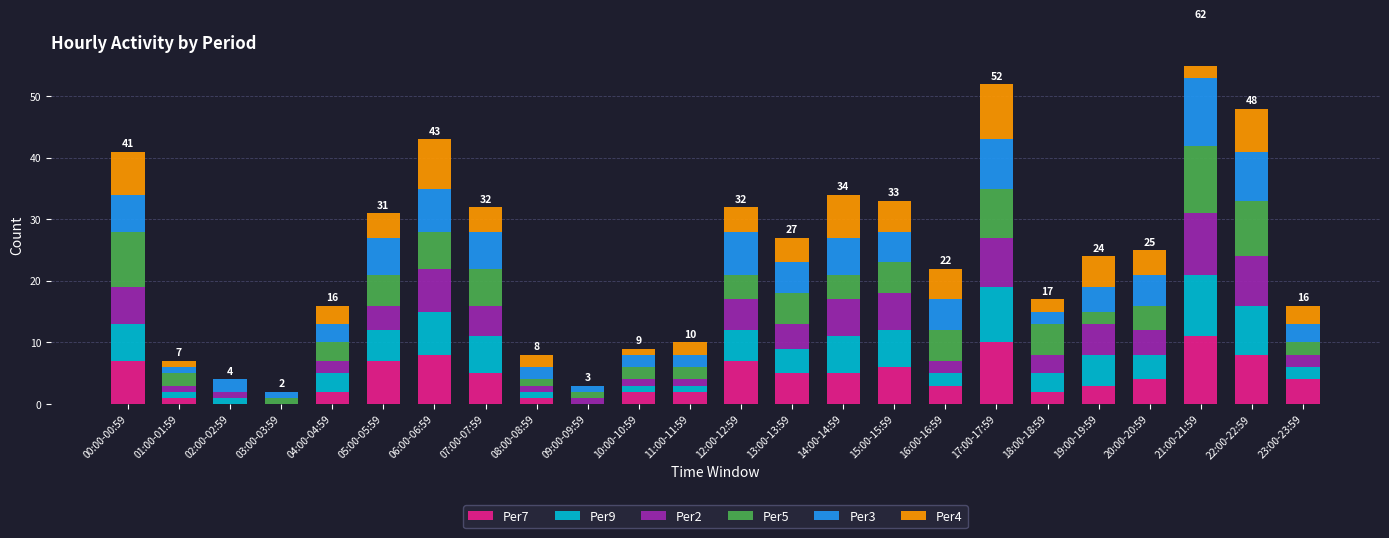

What is the difference between the Per9 values at 06:00-06:59 and 13:00-13:59?

3